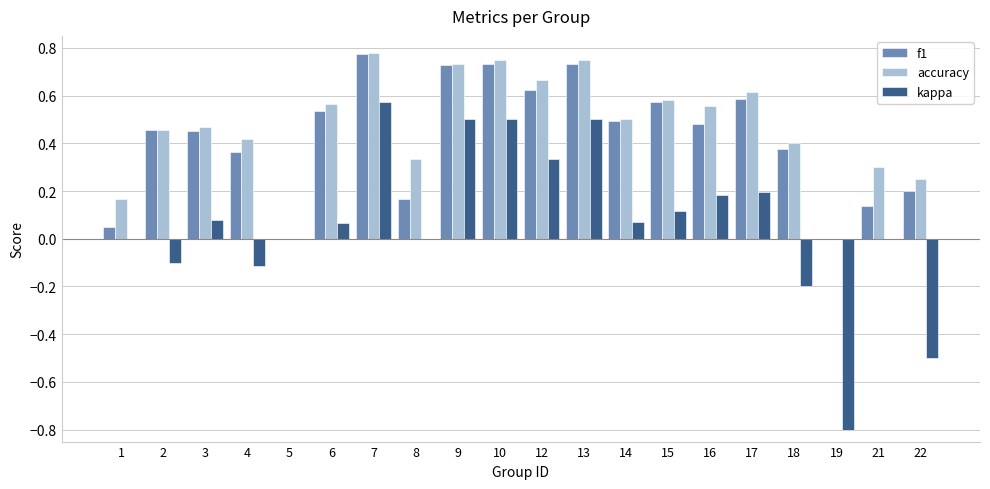

The value of kappa at 19 is -0.8. True or false?

True